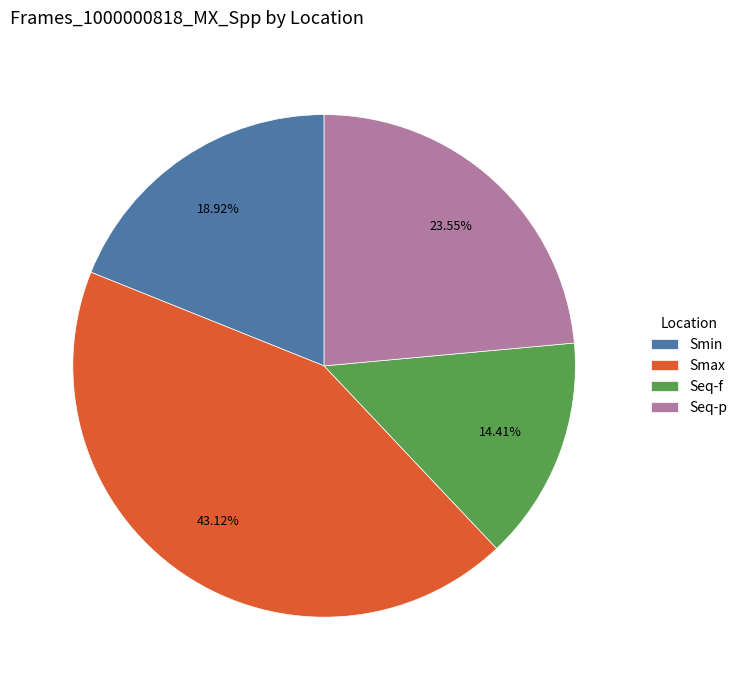

Rank the categories by value from highest to lowest.

Smax, Seq-p, Smin, Seq-f